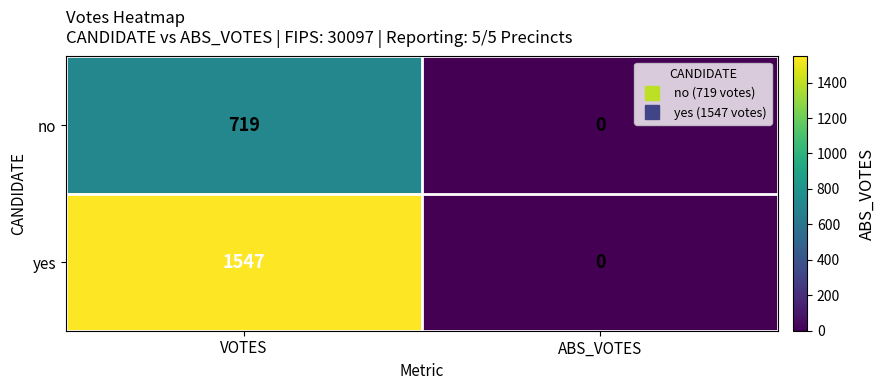

What value does the yes series have at VOTES, to the nearest 10?

1550